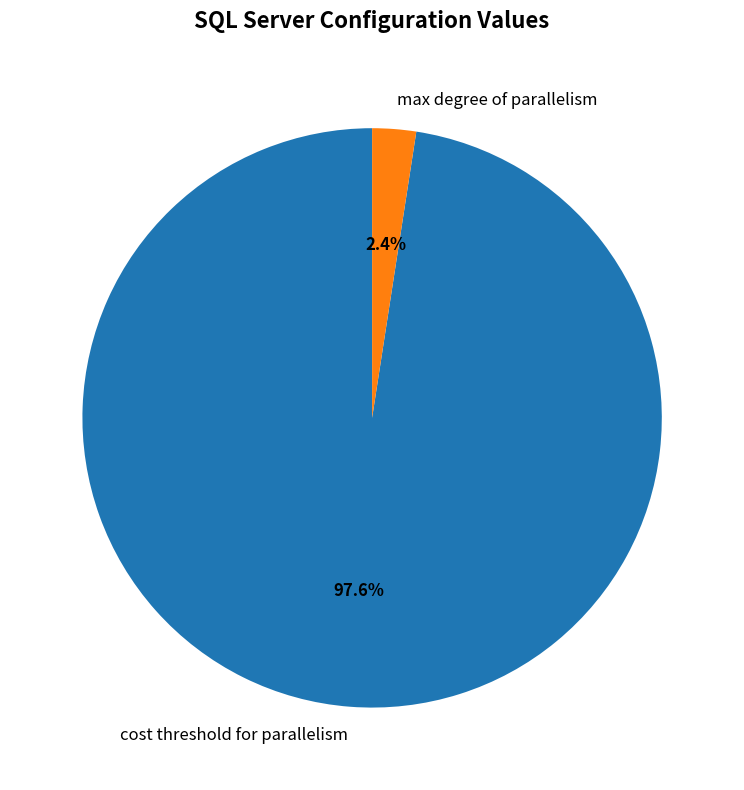

What percentage is the max degree of parallelism slice, to the nearest percent?

2%